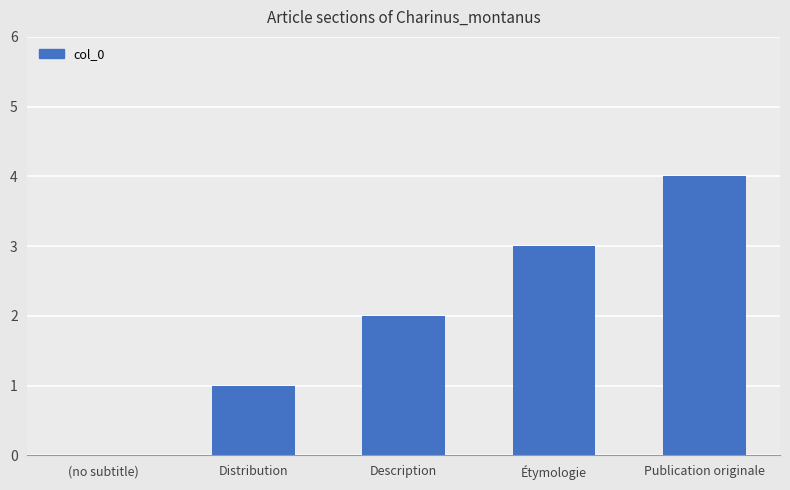

What is the change in value from Distribution to Étymologie?

+2